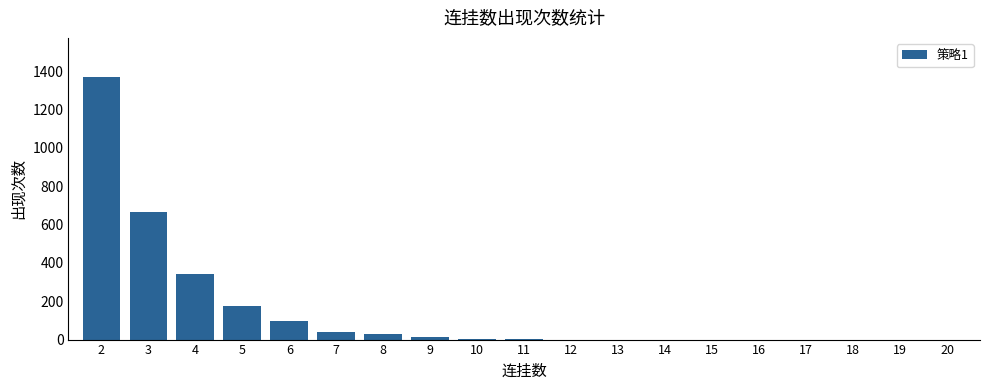

How many categories are shown in the chart?

19